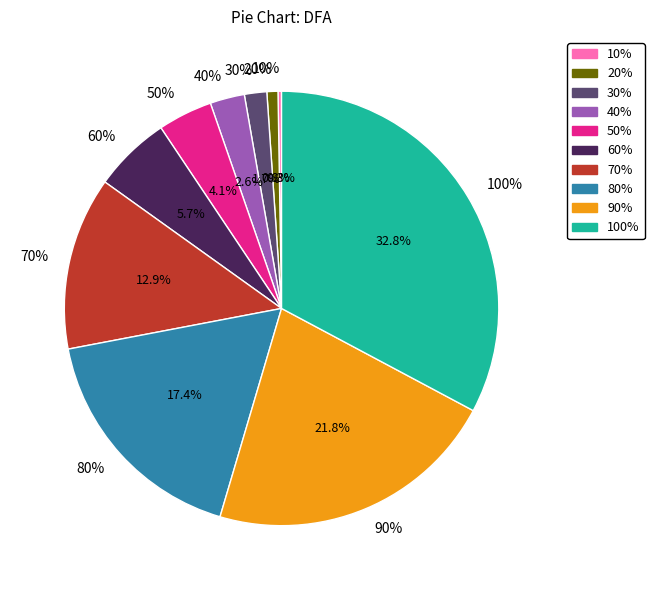

What percentage is the 80% slice, to the nearest percent?

17%